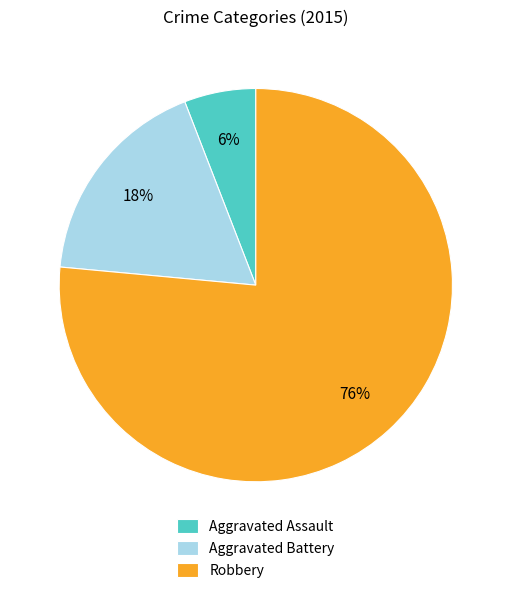

Combined, do Robbery and Aggravated Battery account for over 50%?

Yes